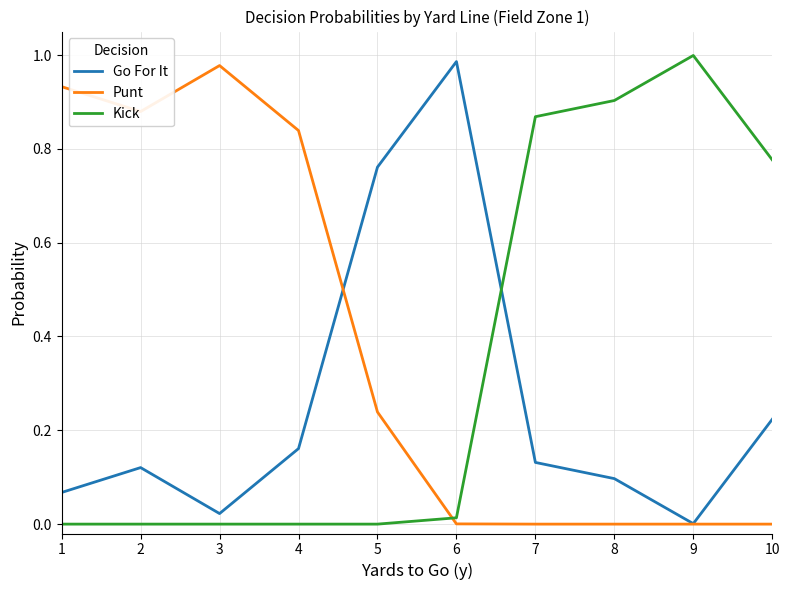

The Go For It series shows 0.1 at 8. True or false?

True